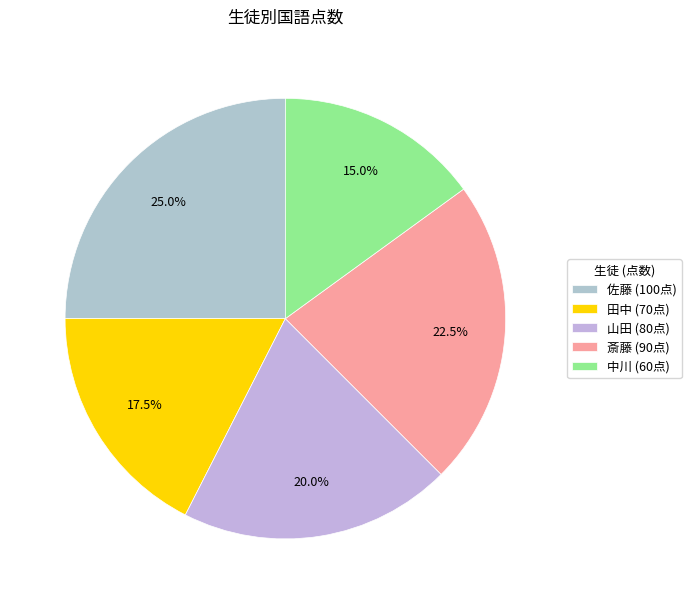

What percentage is the 山田 slice, to the nearest percent?

20%